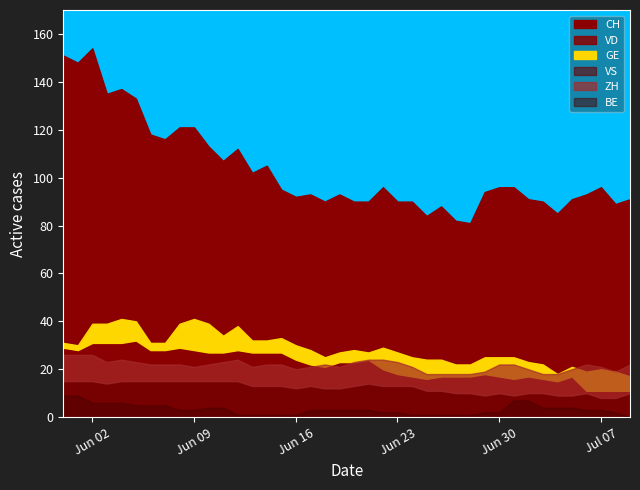

True or false: GE and BE intersect in this chart.

True